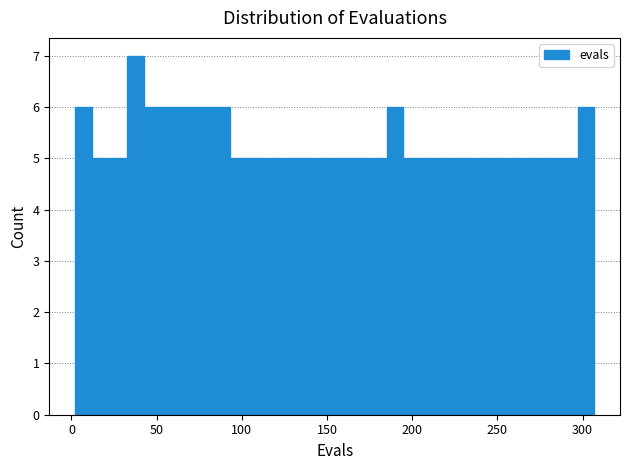

Around what value on the x-axis is the tallest bar? Give the approximate position of its centre, as read against the axis.

40